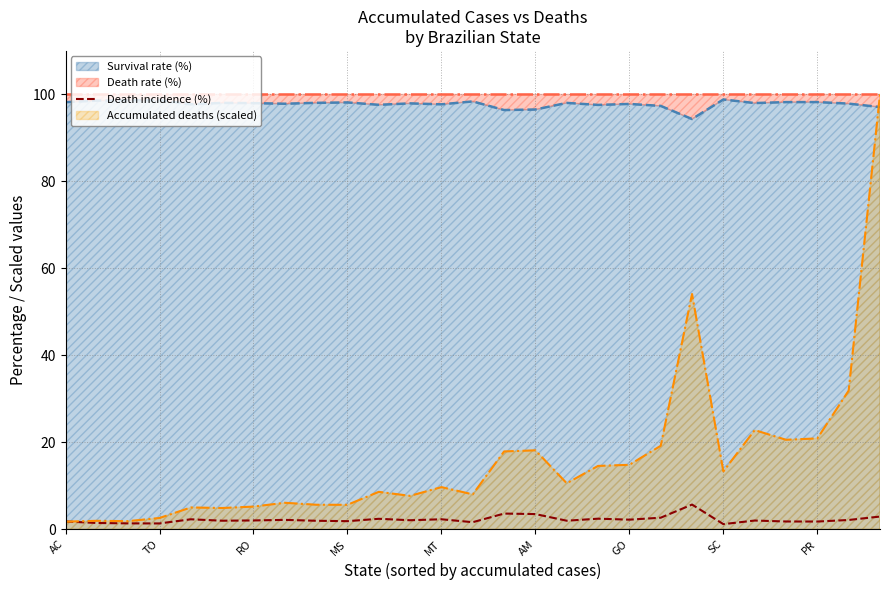

How many data points does each series have?

27